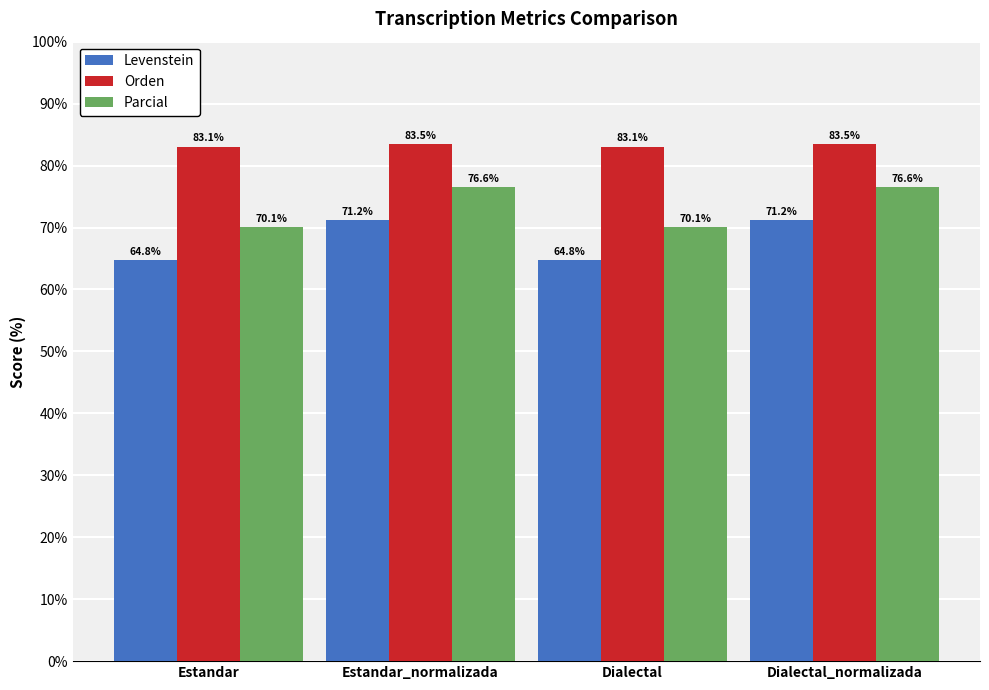

What is the label of the 1st bar from the left?

Estandar